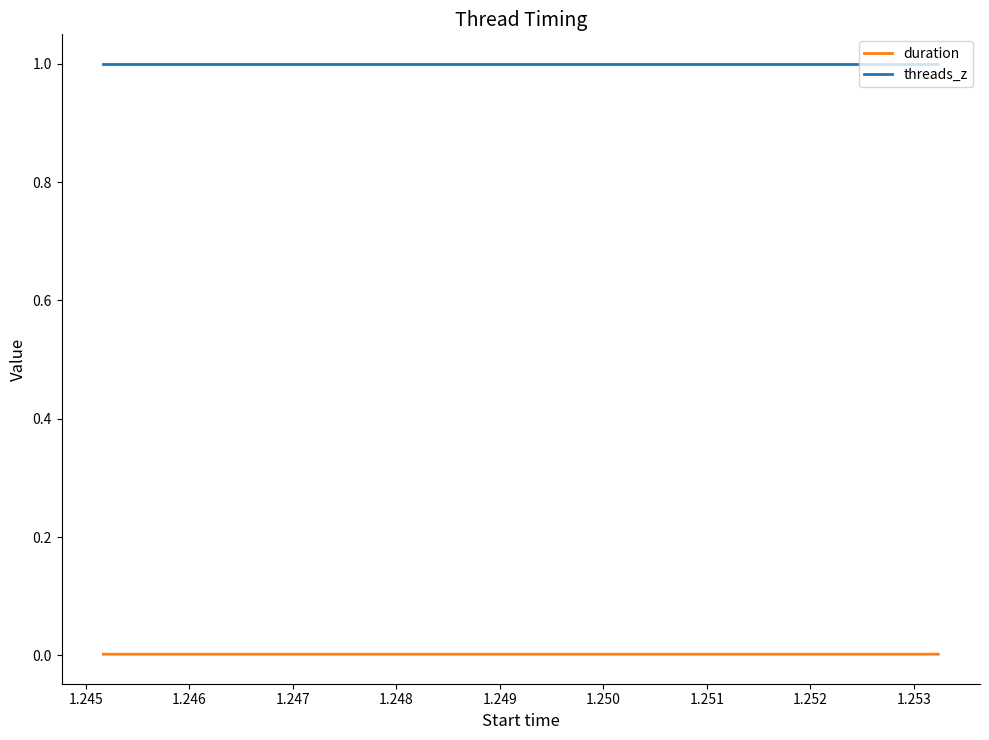

True or false: threads_z has more than 2 interior local peaks.

False